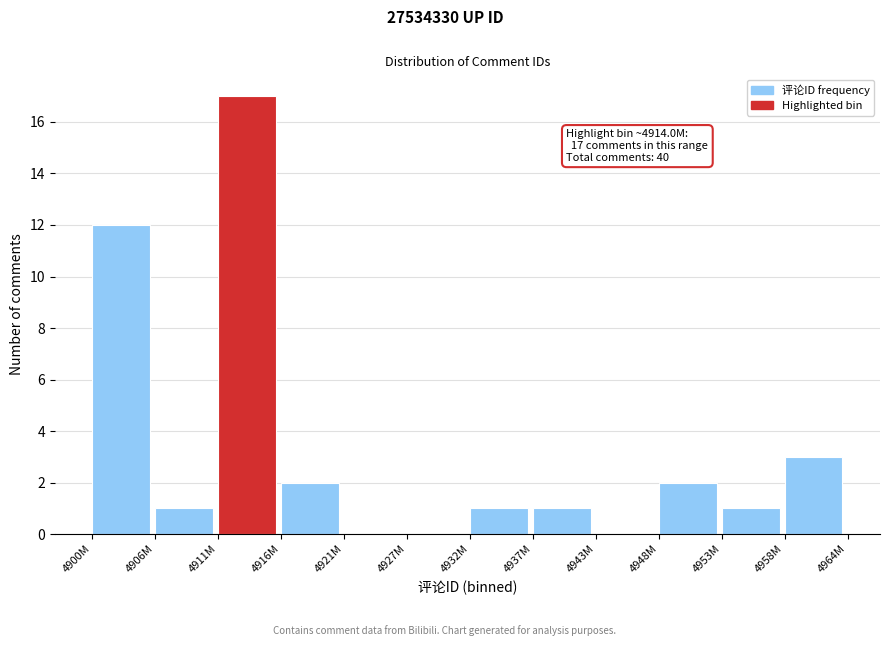

Reading left to right, list all the values displayed in this chart.

4900M=12	4906M=1	4911M=17	4916M=2	4921M=0	4927M=0	4932M=1	4937M=1	4943M=0	4948M=2	4953M=1	4958M=3